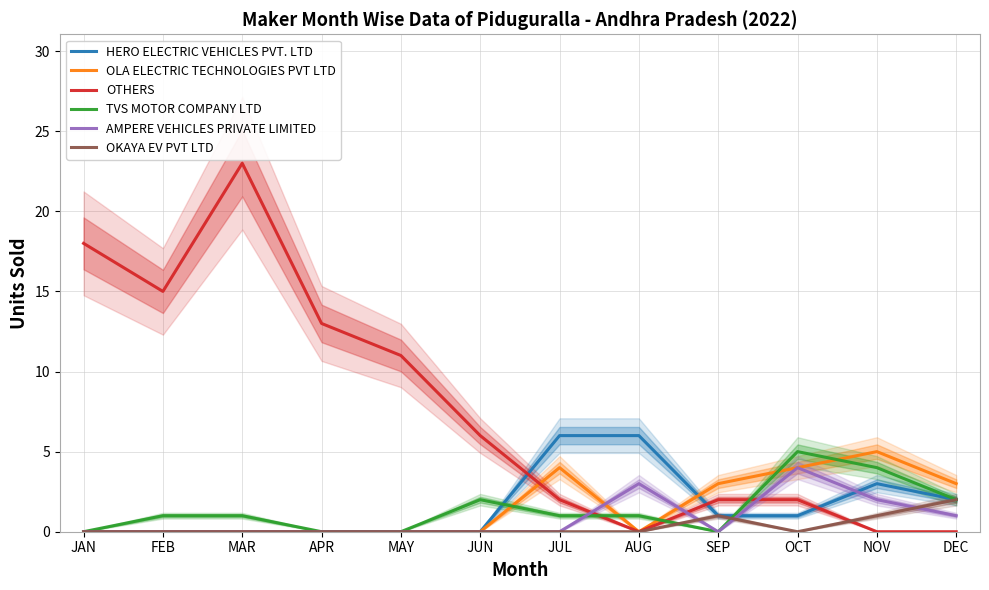

Where do OLA ELECTRIC TECHNOLOGIES PVT LTD and HERO ELECTRIC VEHICLES PVT. LTD first cross each other?

AUG and SEP